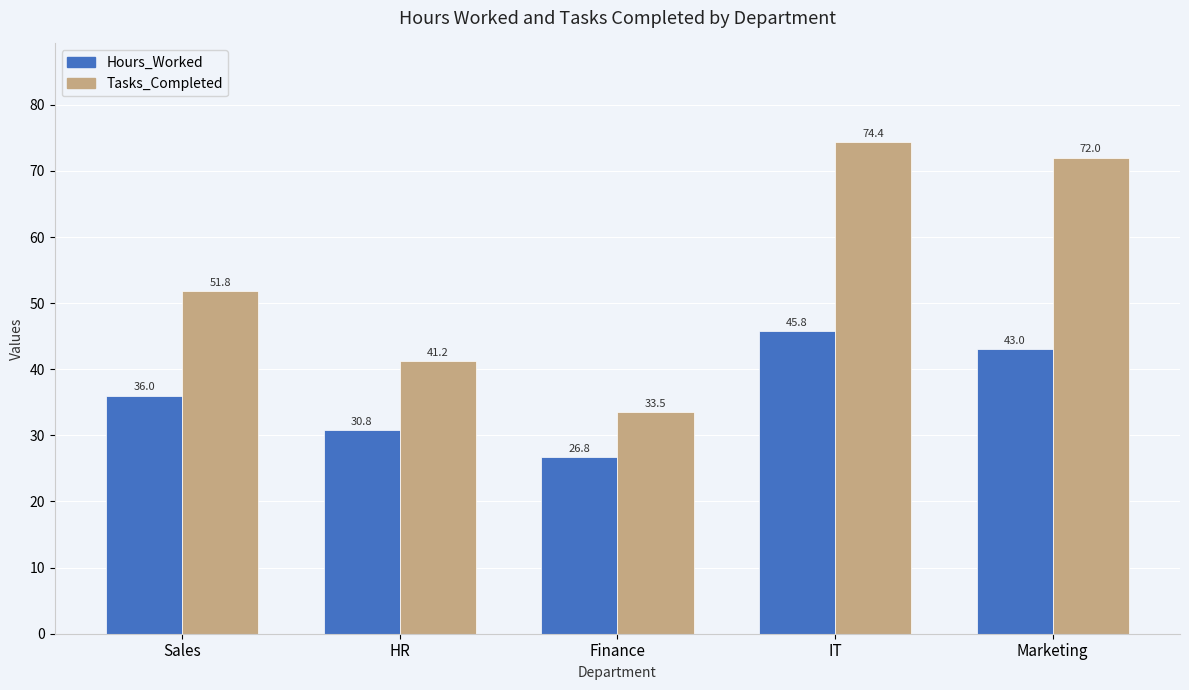

List the series in order of their overall mean, lowest first.

Hours_Worked, Tasks_Completed